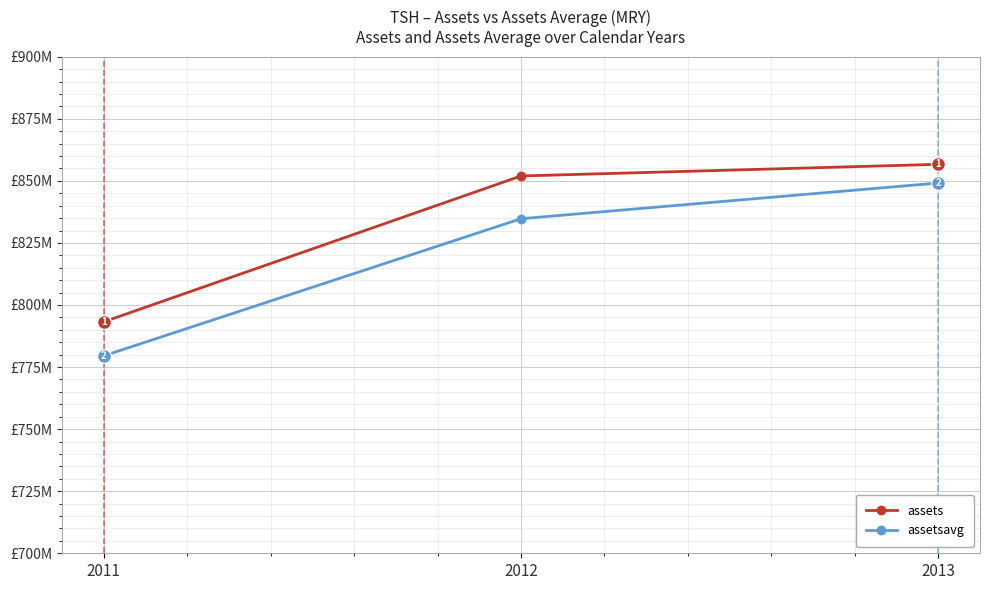

What are all the series names shown in the legend?

assets, assetsavg